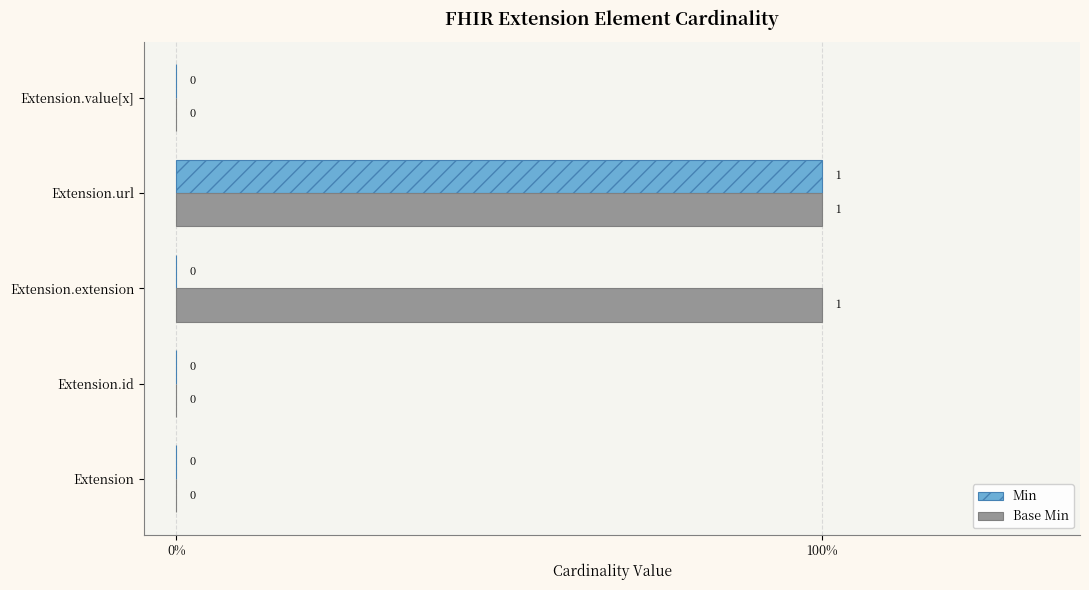

Rank the series by their maximum value, from lowest to highest.

Min, Base Min